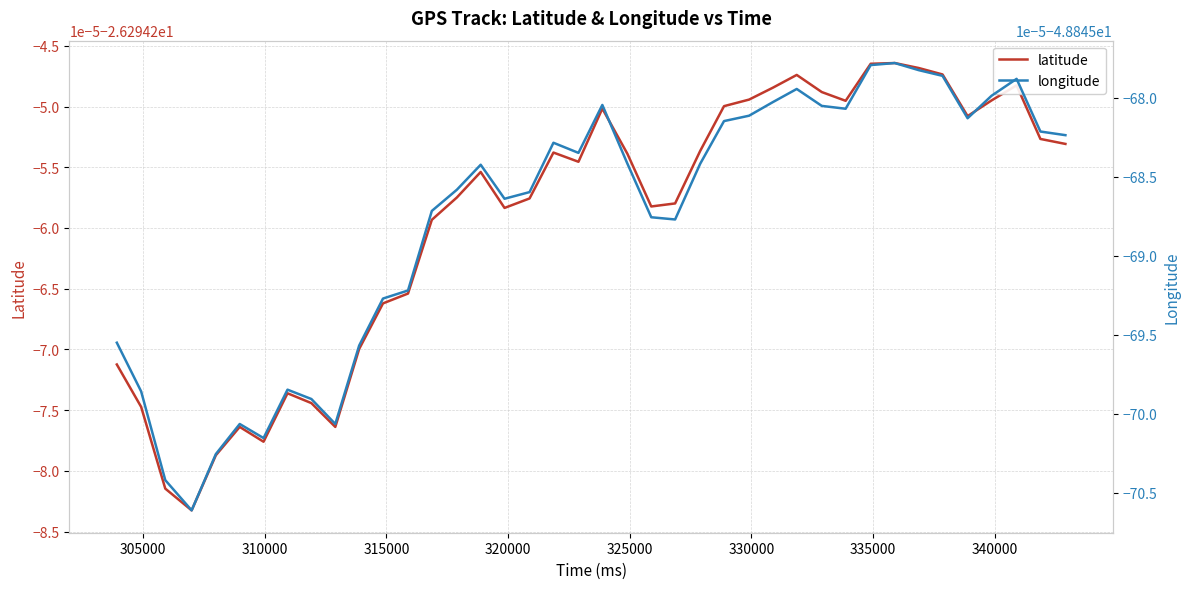

Does the chart have visible grid lines?

Yes